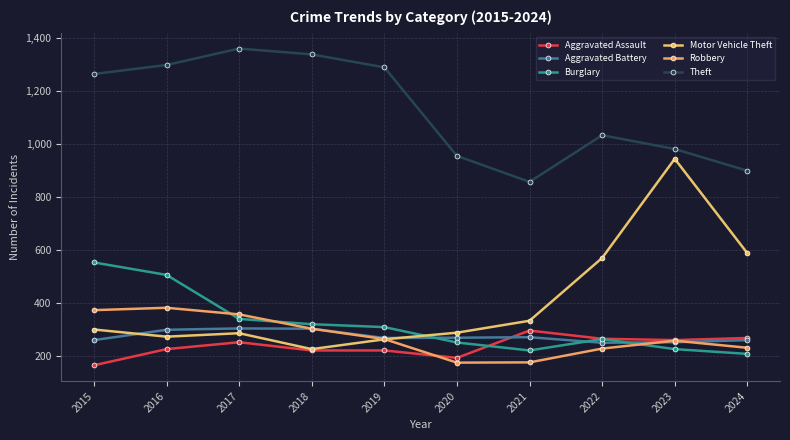

At 2016, list the series in order from largest to smallest.

Theft, Burglary, Robbery, Aggravated Battery, Motor Vehicle Theft, Aggravated Assault